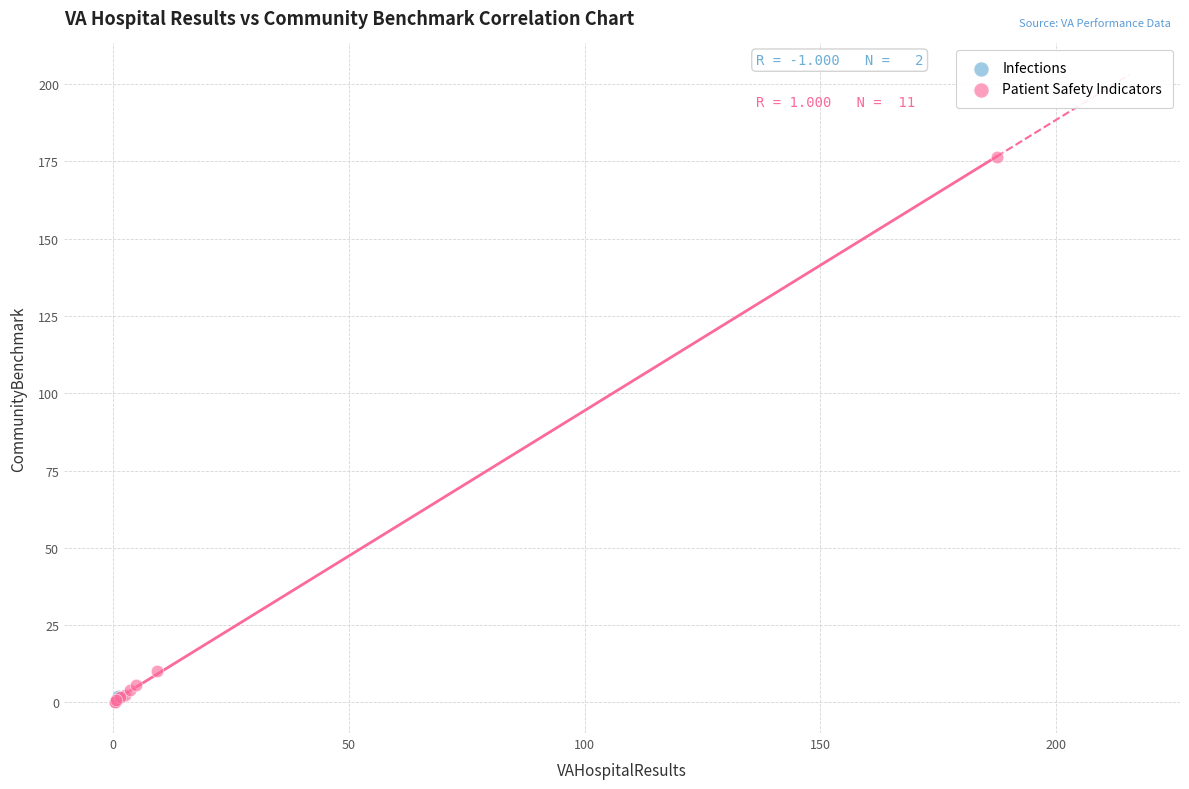

What are all the series names shown in the legend?

Infections, Patient Safety Indicators